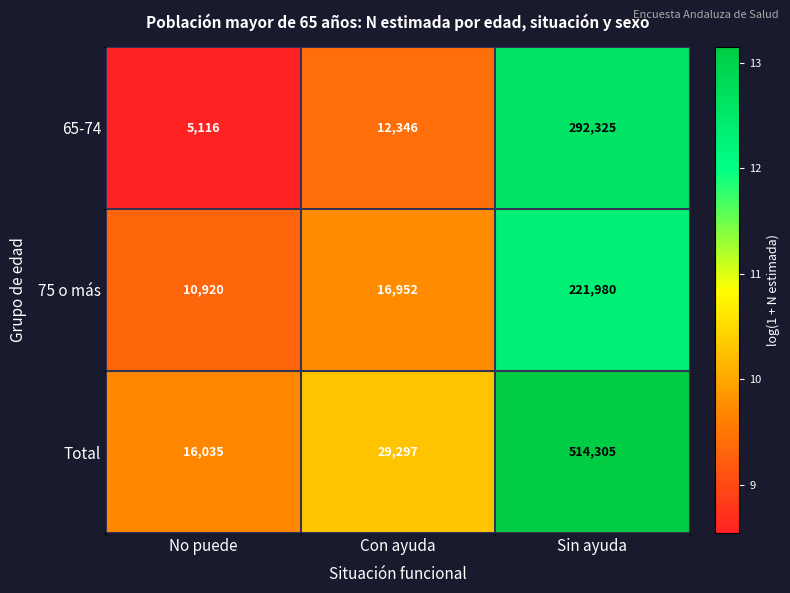

What is the average value of the 65-74 series?

103262